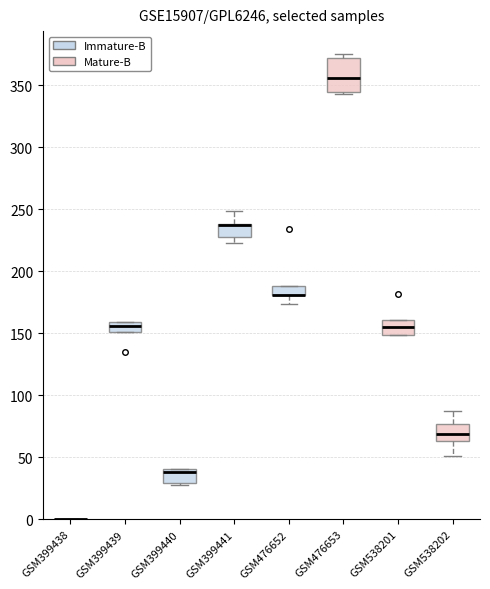

Which has a higher value, j=2 or j=0?

j=2